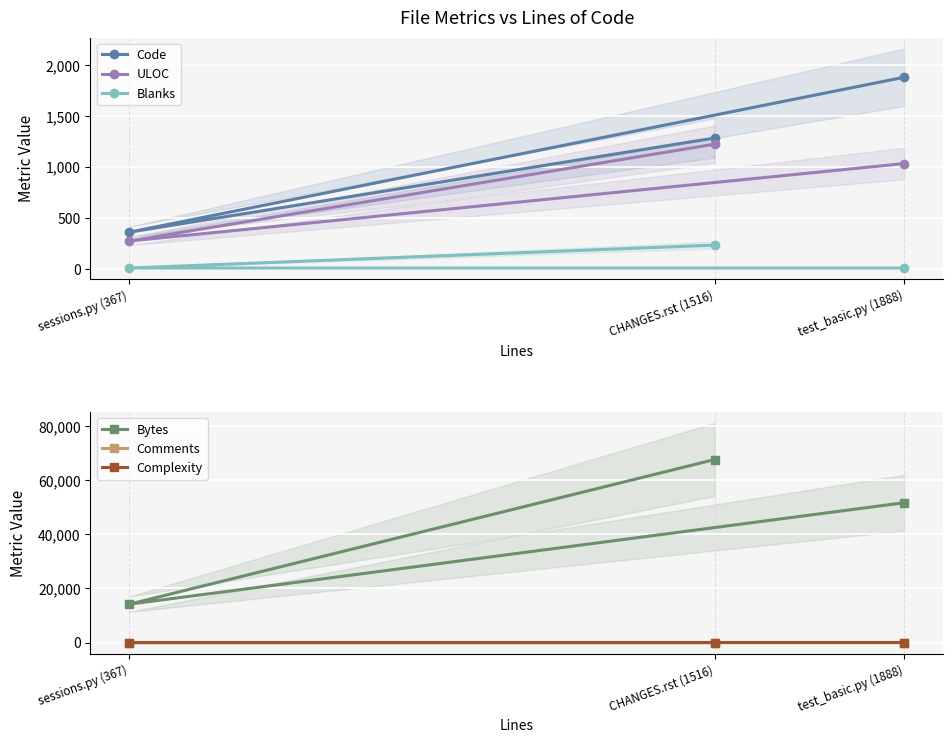

What is the difference between the highest and lowest values at sessions.py (367)?

14168